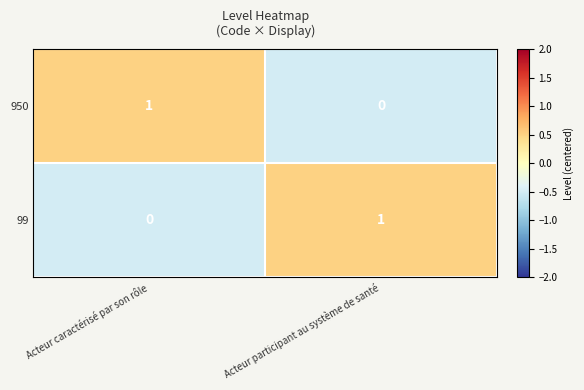

The 950 series shows 0 at Acteur caractérisé par son rôle. True or false?

False